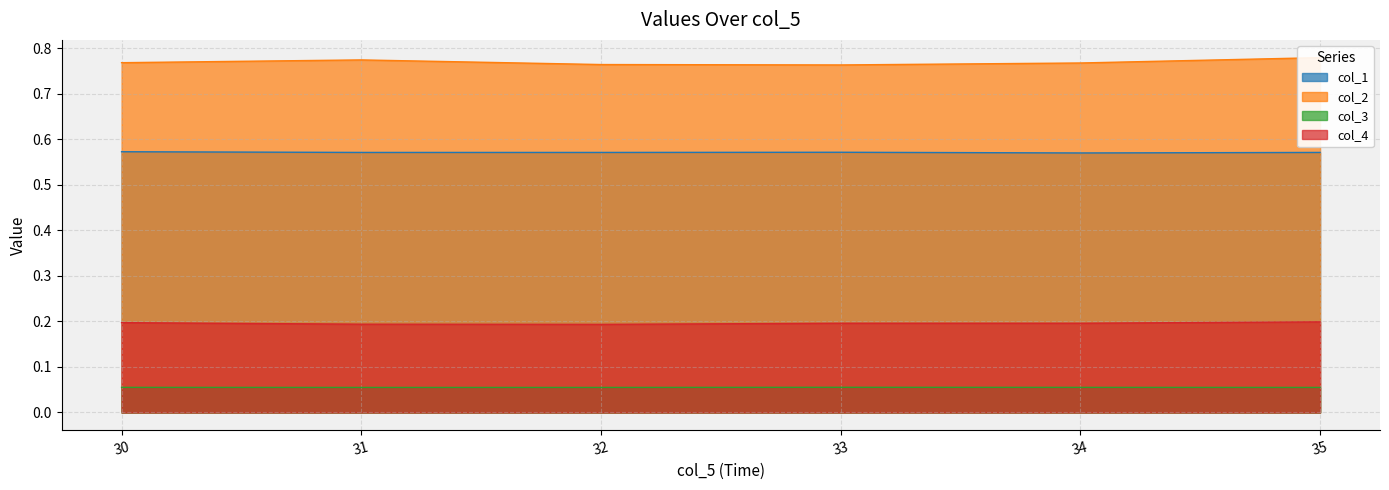

Which label corresponds to the smallest value in the chart?

33